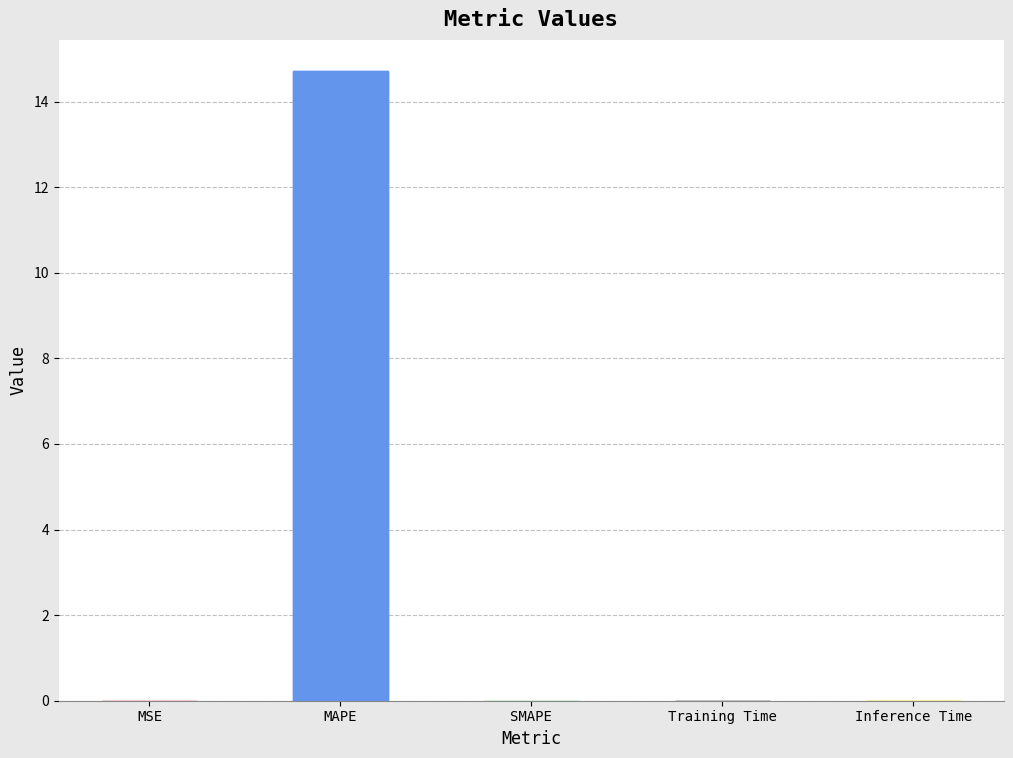

How many data points does each series have?

5